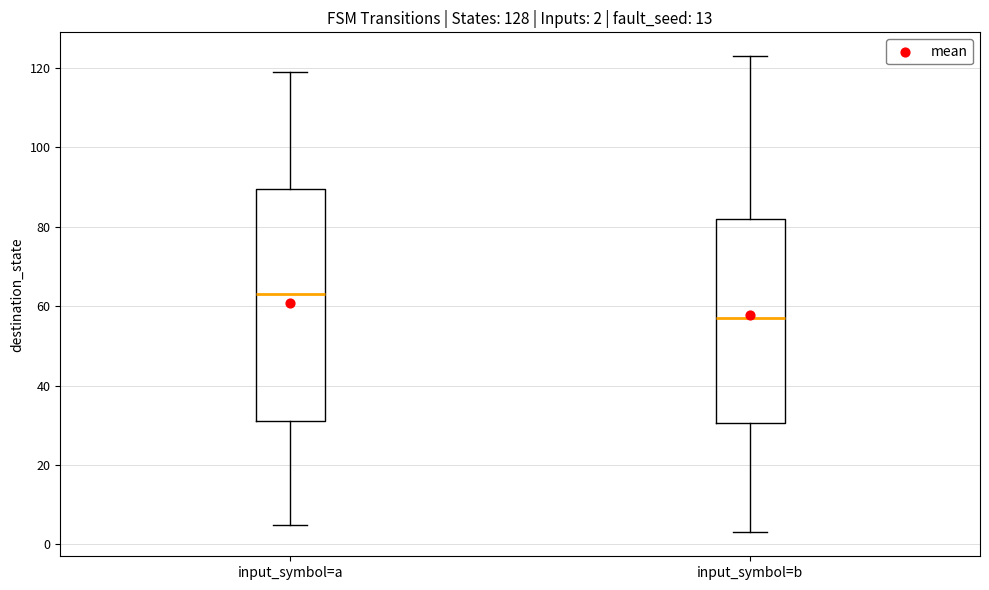

Comparing the boxes themselves (not the whiskers), which one is the tallest?

input_symbol=a